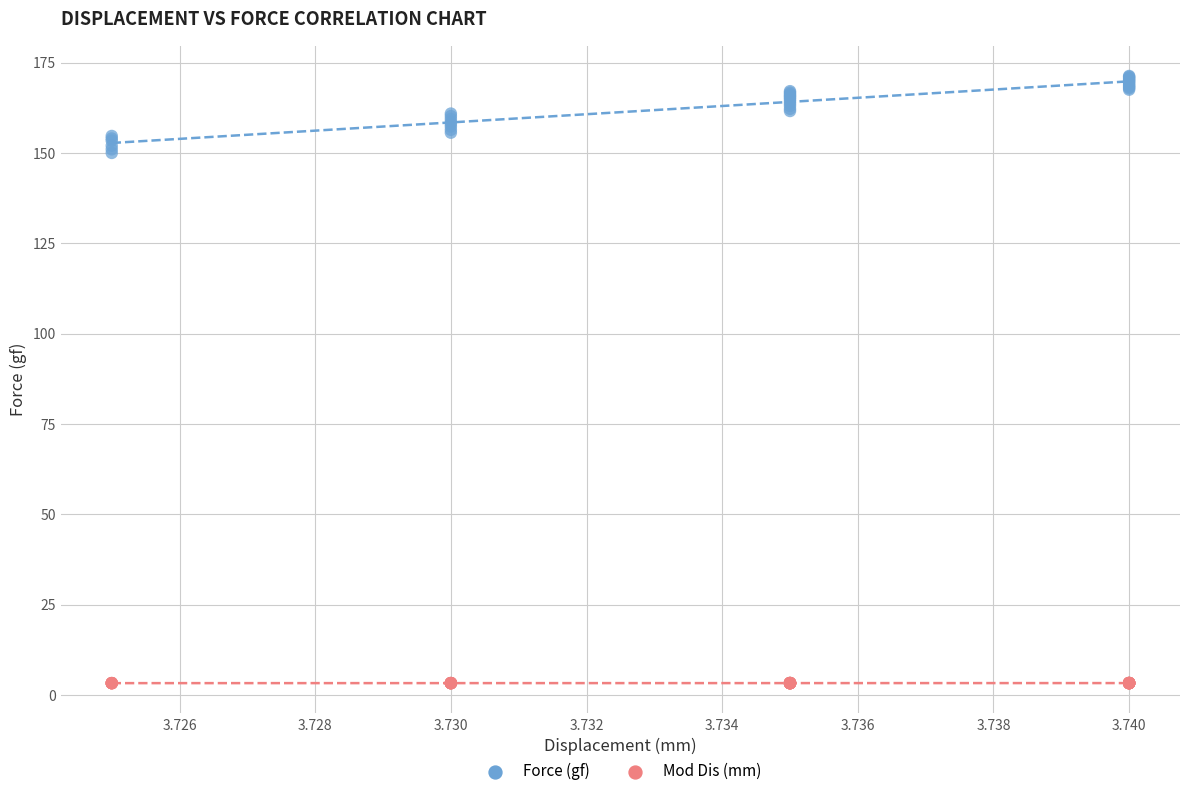

Which series reaches the minimum Y coordinate?

Mod Dis (mm)